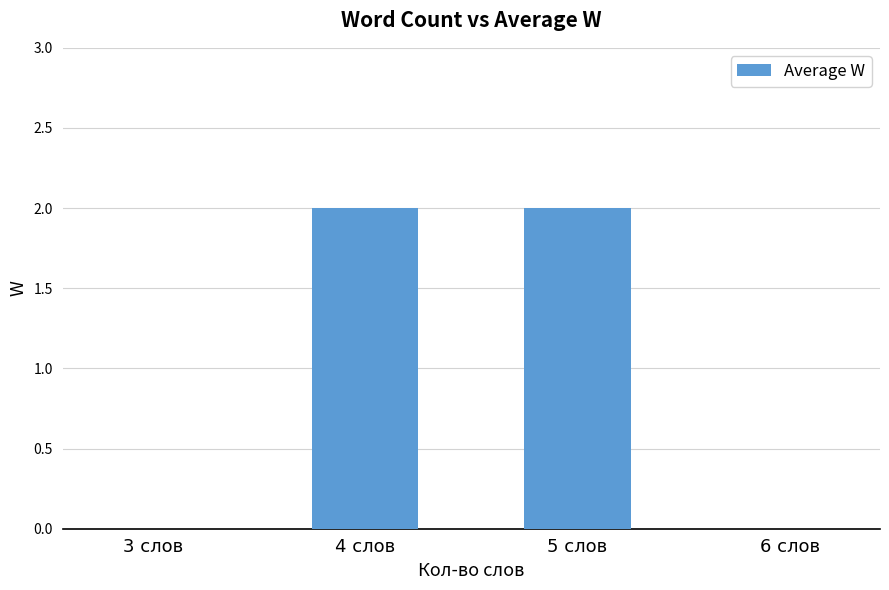

Does the chart contain stacked bars?

No